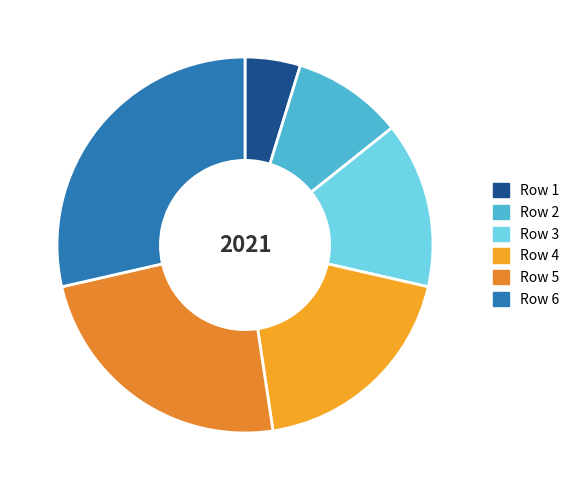

To the nearest percent, what is the average slice percentage?

17%